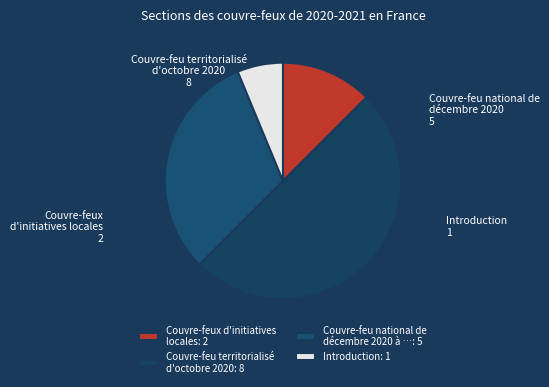

Does any single category account for the majority?

No